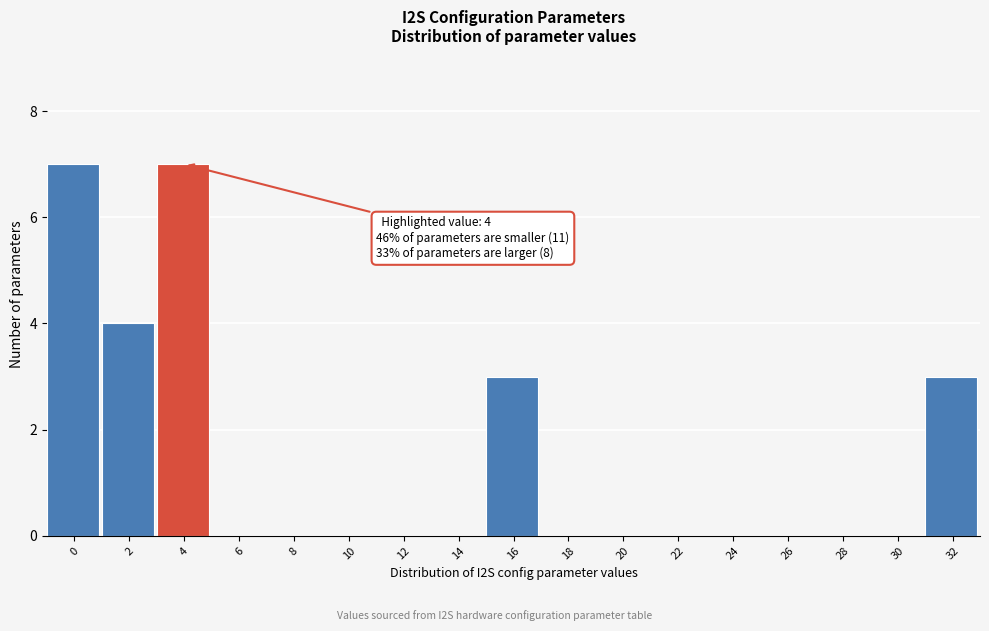

Reading right to left, what are all the values shown in this chart?

32=3	30=0	28=0	26=0	24=0	22=0	20=0	18=0	16=3	14=0	12=0	10=0	8=0	6=0	4=7	2=4	0=7